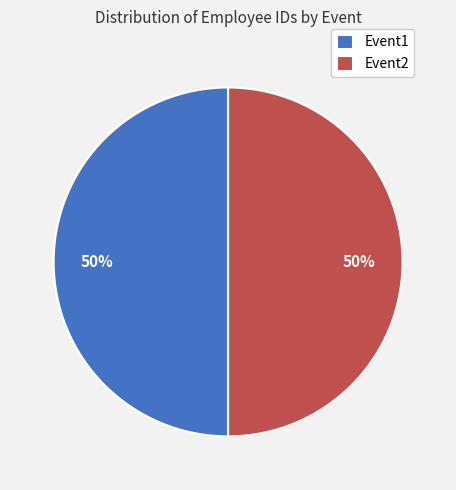

What is the ratio of the value at Event1 to the value at Event2?

1.0